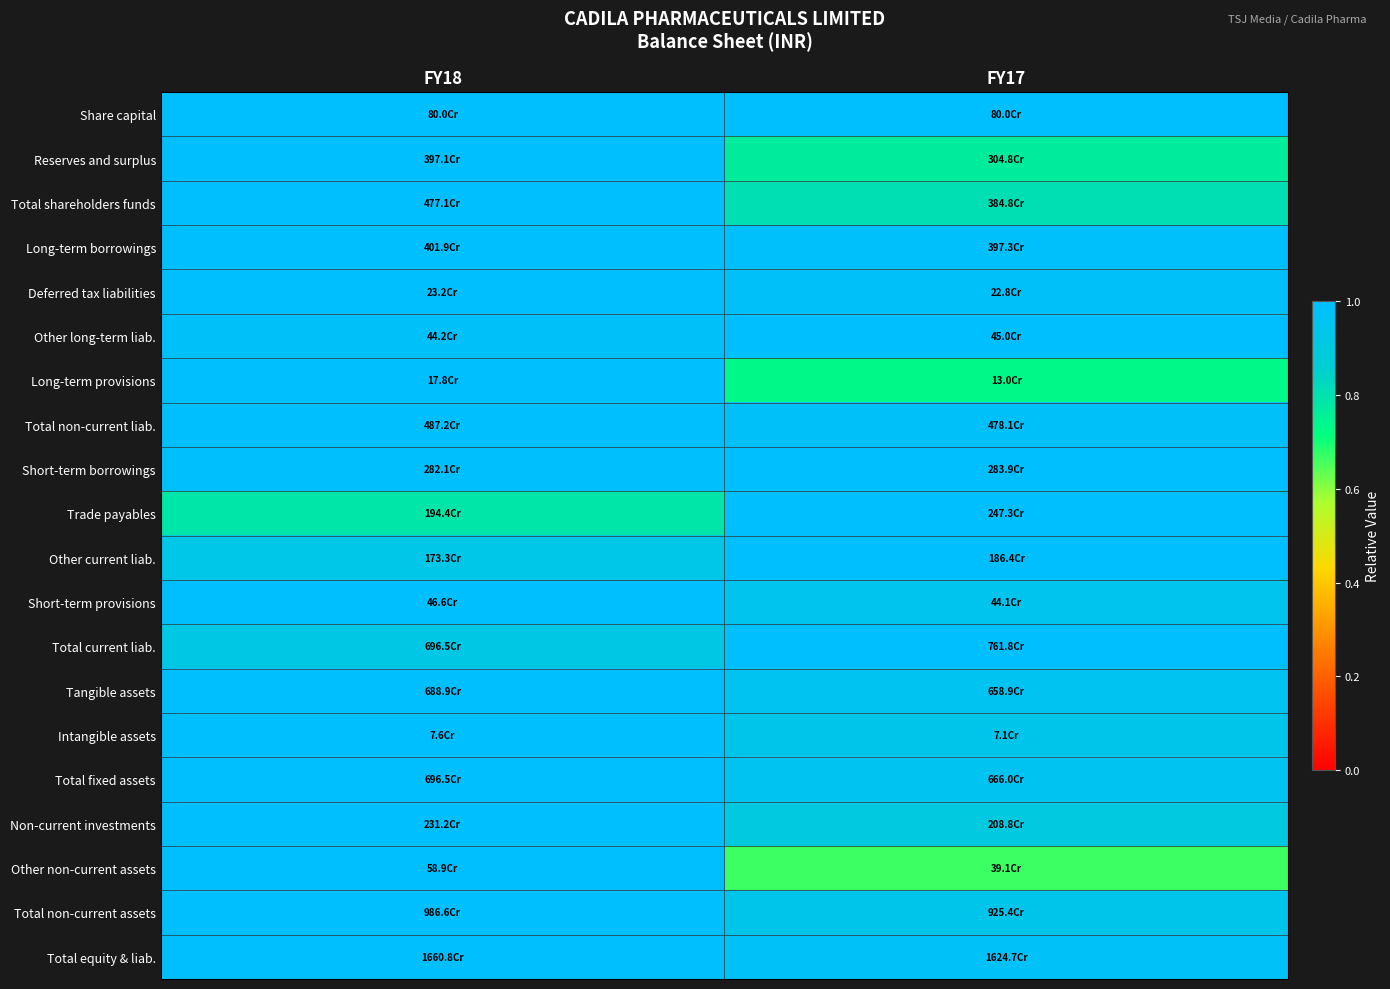

At how many categories does at least one series exceed 0?

2